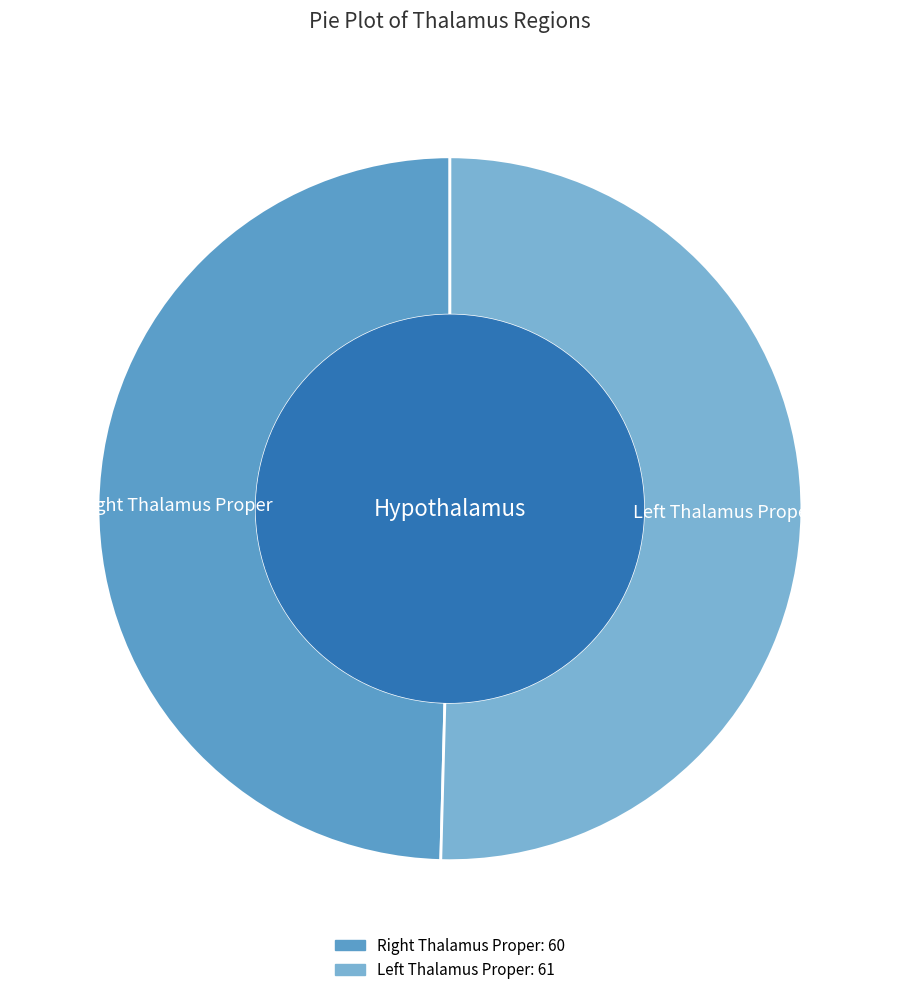

Which category has the biggest portion of the pie?

Left Thalamus Proper